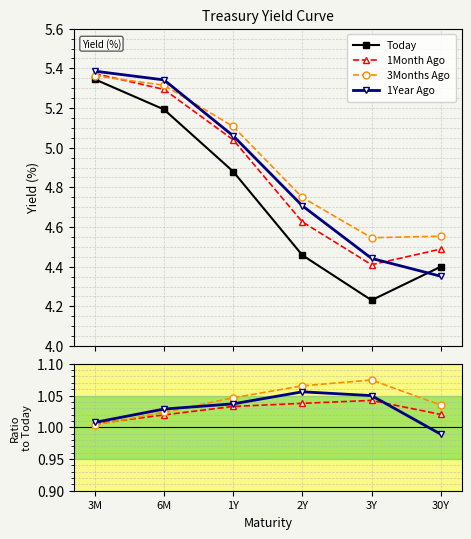

What is the value of the 1Year Ago point at the 1st from the left?

1.0